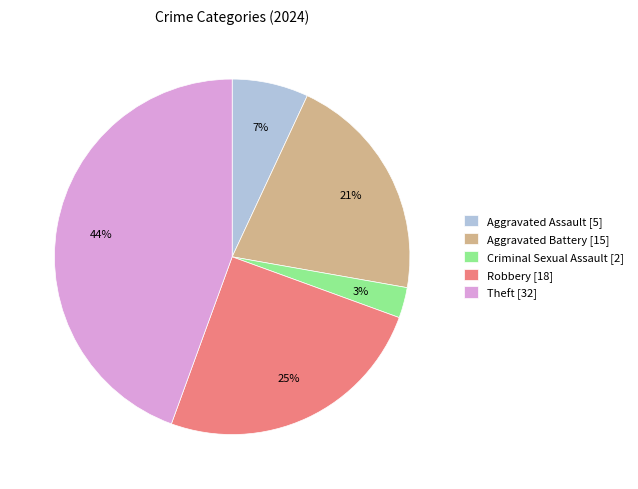

True or false: Aggravated Battery accounts for 29% of the total.

False